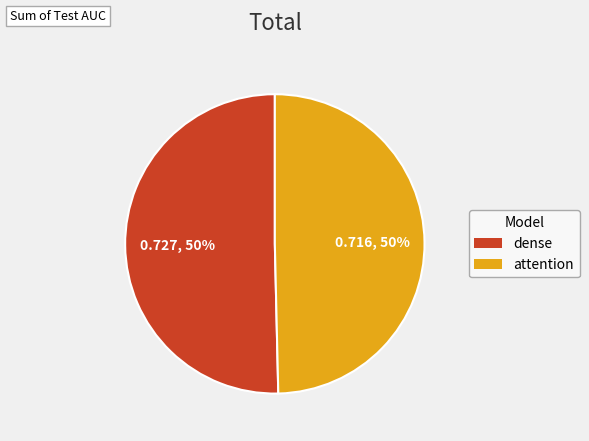

Is it true that dense is 43% of the pie?

False